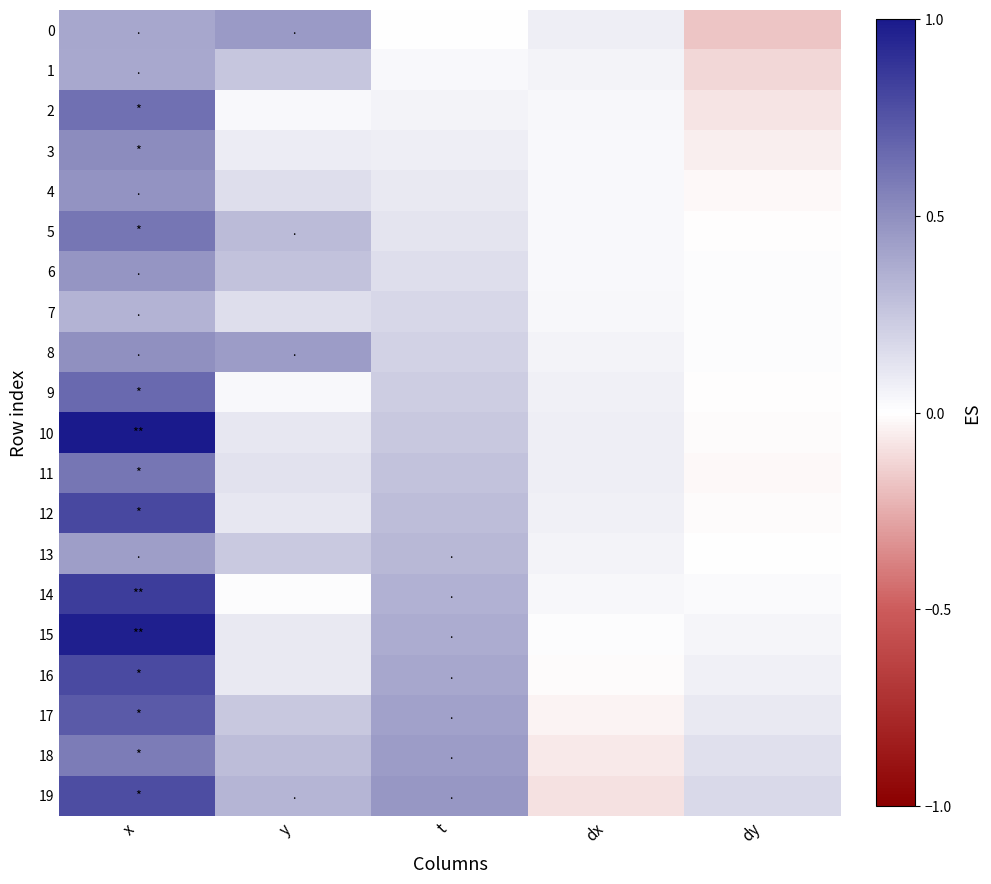

Reading left to right, transcribe all the data shown in this chart.

0: x=0.4	y=0.5	t=0.0	dx=0.1	dy=-0.2
1: x=0.4	y=0.3	t=0.0	dx=0.1	dy=-0.1
2: x=0.6	y=0.0	t=0.0	dx=0.0	dy=-0.1
3: x=0.5	y=0.1	t=0.1	dx=0.0	dy=-0.0
4: x=0.5	y=0.1	t=0.1	dx=0.0	dy=-0.0
5: x=0.6	y=0.3	t=0.1	dx=0.0	dy=-0.0
6: x=0.5	y=0.3	t=0.1	dx=0.0	dy=0.0
7: x=0.3	y=0.1	t=0.2	dx=0.0	dy=0.0
8: x=0.5	y=0.4	t=0.2	dx=0.1	dy=0.0
9: x=0.7	y=0.0	t=0.2	dx=0.1	dy=-0.0
10: x=1.0	y=0.1	t=0.2	dx=0.1	dy=-0.0
11: x=0.6	y=0.1	t=0.3	dx=0.1	dy=-0.0
12: x=0.8	y=0.1	t=0.3	dx=0.1	dy=-0.0
13: x=0.4	y=0.2	t=0.3	dx=0.1	dy=0.0
14: x=0.8	y=0.0	t=0.3	dx=0.0	dy=0.0
15: x=1.0	y=0.1	t=0.4	dx=0.0	dy=0.0
16: x=0.8	y=0.1	t=0.4	dx=-0.0	dy=0.1
17: x=0.7	y=0.2	t=0.4	dx=-0.0	dy=0.1
18: x=0.6	y=0.3	t=0.4	dx=-0.1	dy=0.1
19: x=0.8	y=0.3	t=0.5	dx=-0.1	dy=0.2